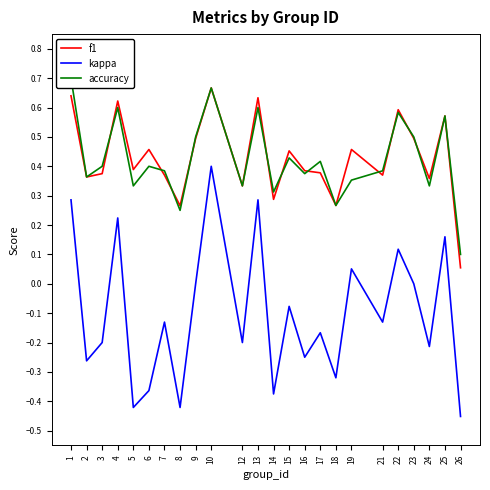

What is the sum of the accuracy values at 5 and 25?

0.9